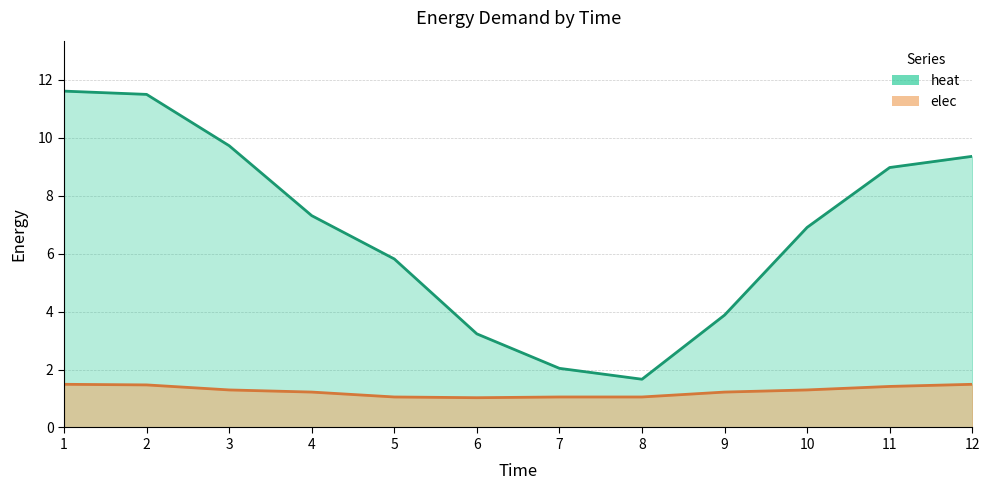

The value of heat at 4 is 7.3. True or false?

True